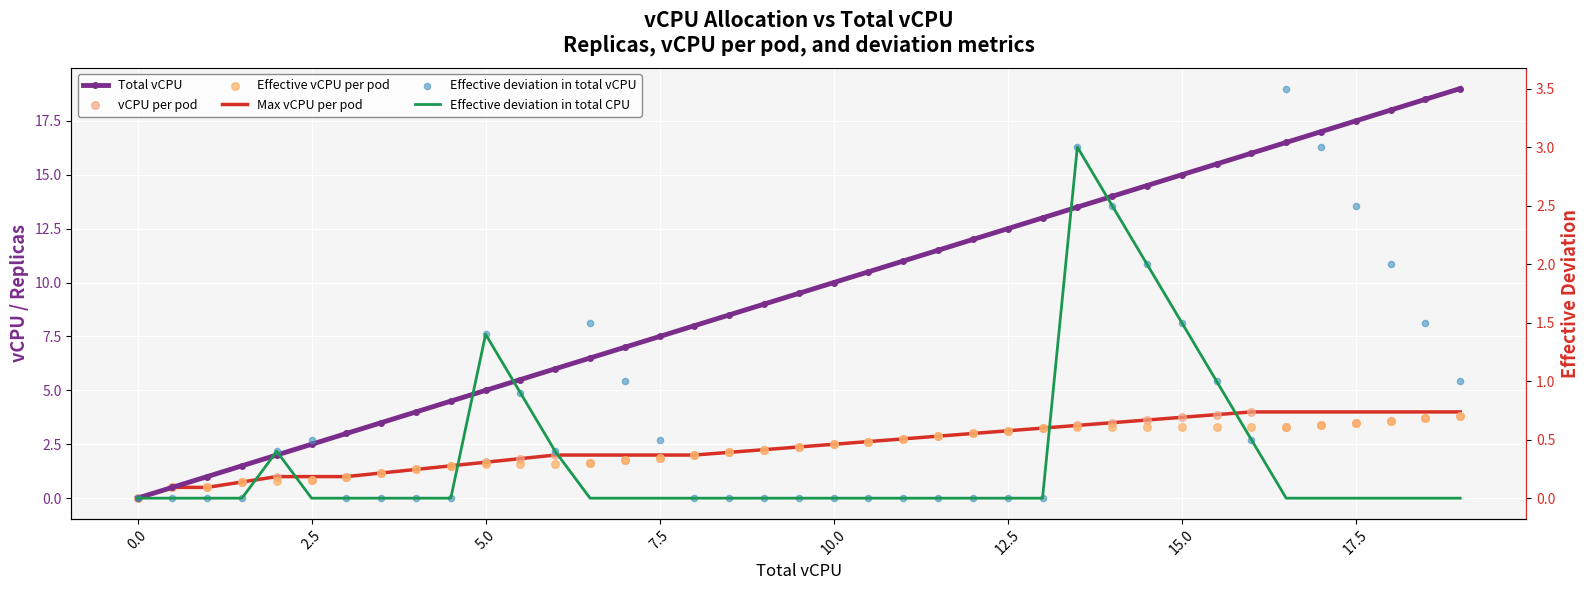

Which series reaches the maximum Y coordinate?

Total vCPU